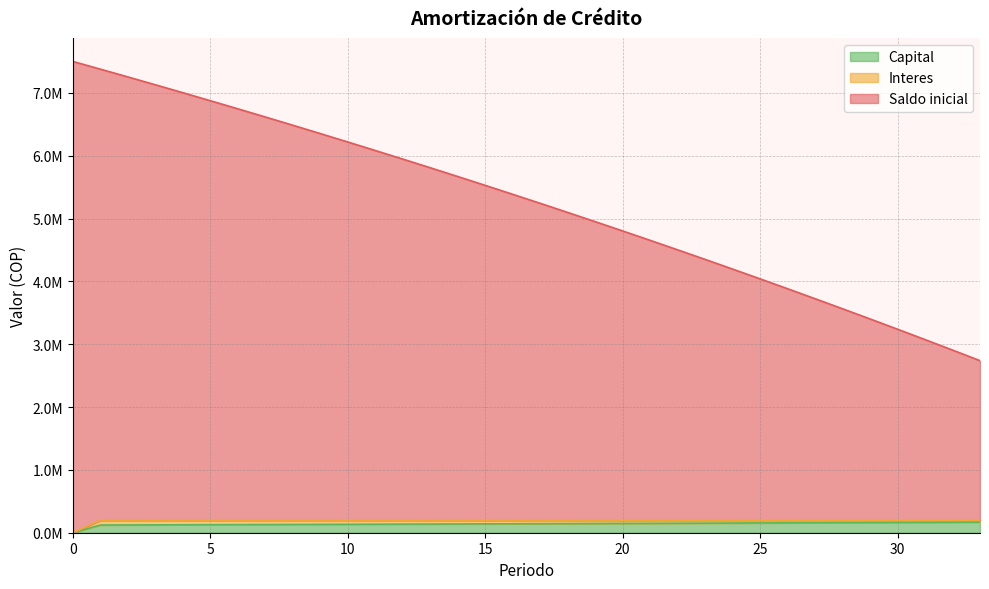

What is the value of the Capital point at the 31st from the left?

163481.8